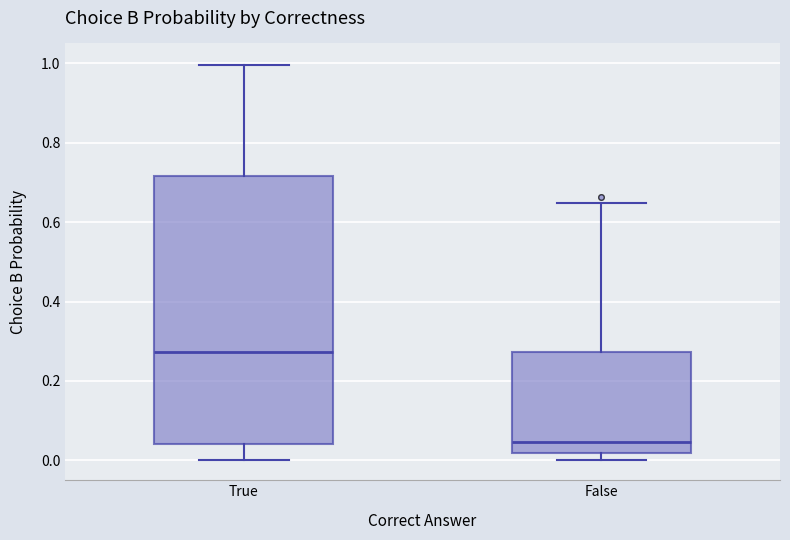

Reading left to right, transcribe this box plot: for each box, give where its median line is, the range the box spans, and where its two whiskers end, as read against the y-axis. The values are not printed on the chart, so give them approximately, as read against the axis.

True: median 0.28, box 0.04 to 0.72, whiskers 0.00 to 1.00
False: median 0.04, box 0.02 to 0.28, whiskers 0.00 to 0.64